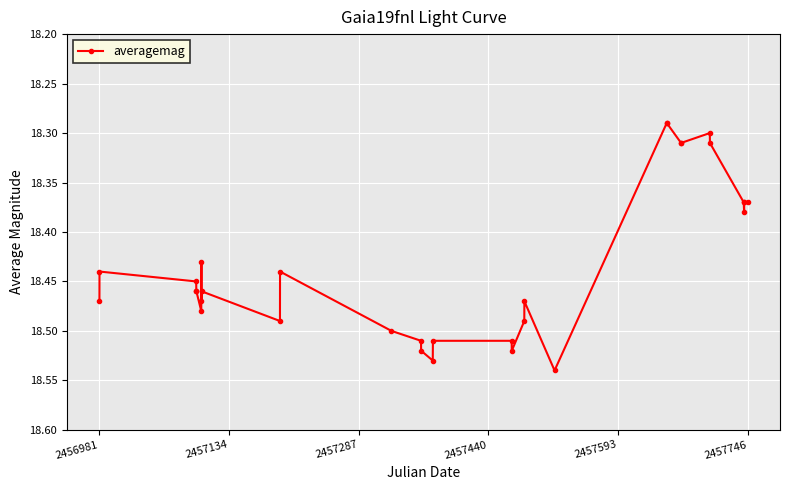

Count the number of data series in this chart.

1